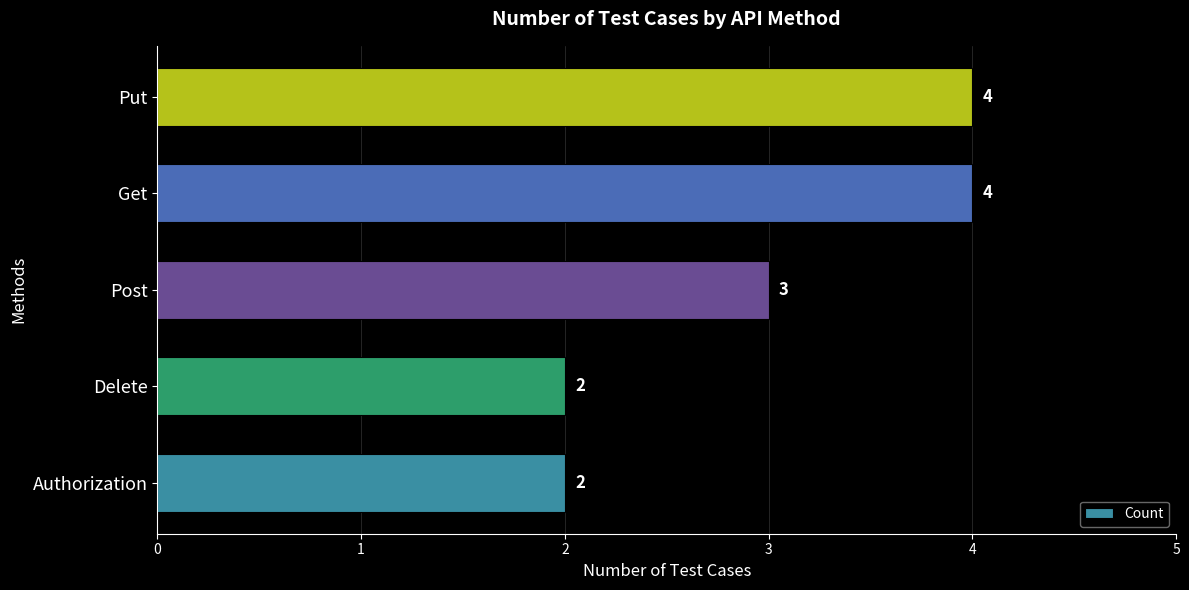

Which has a higher value, Authorization or Post?

Post